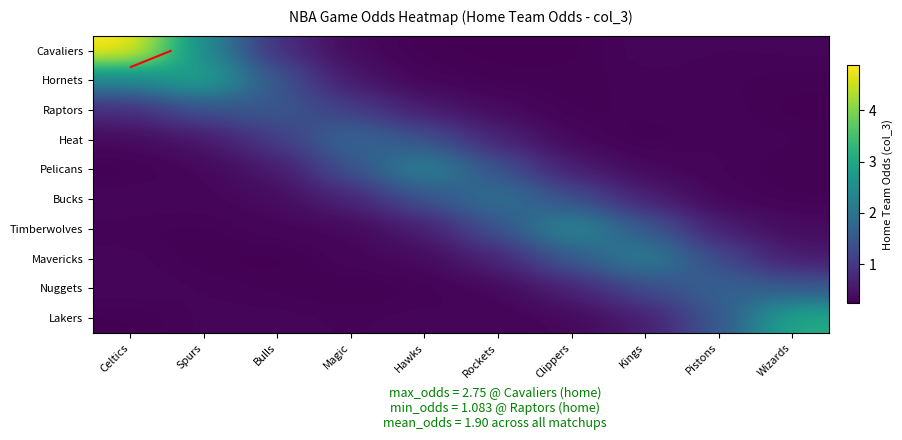

Which has a higher value, Clippers or Hawks?

Hawks